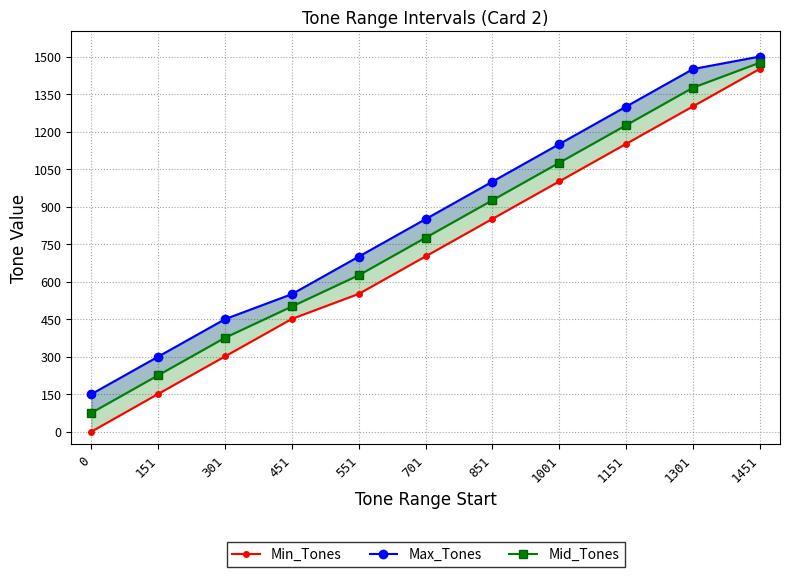

How many lines are shown in the chart?

3